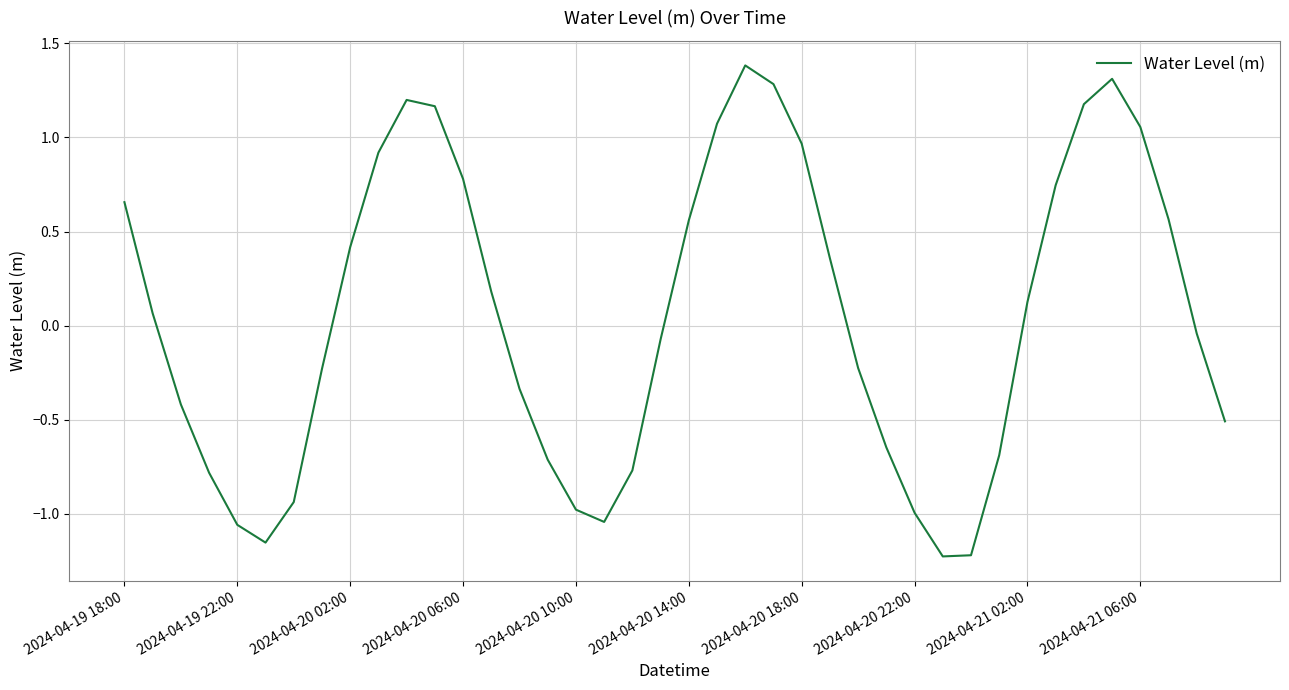

How many interior local peaks (higher than both neighbors) does the data have?

3